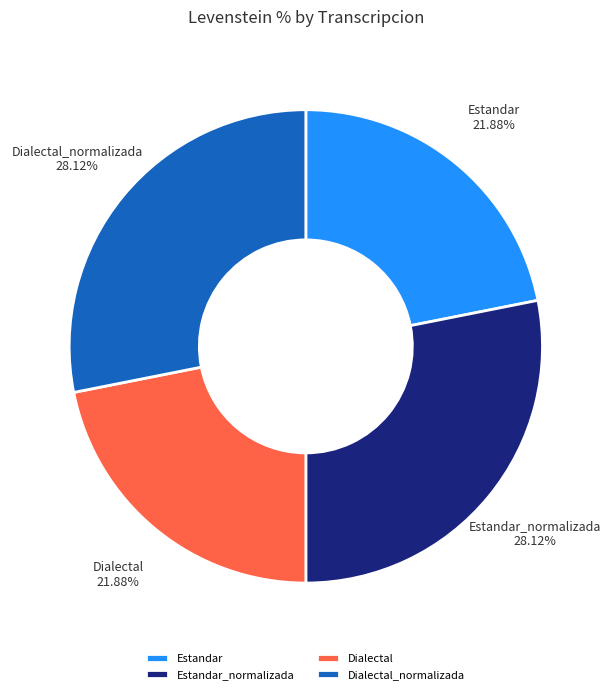

What is the ratio of the value at Dialectal_normalizada to the value at Dialectal?

1.3